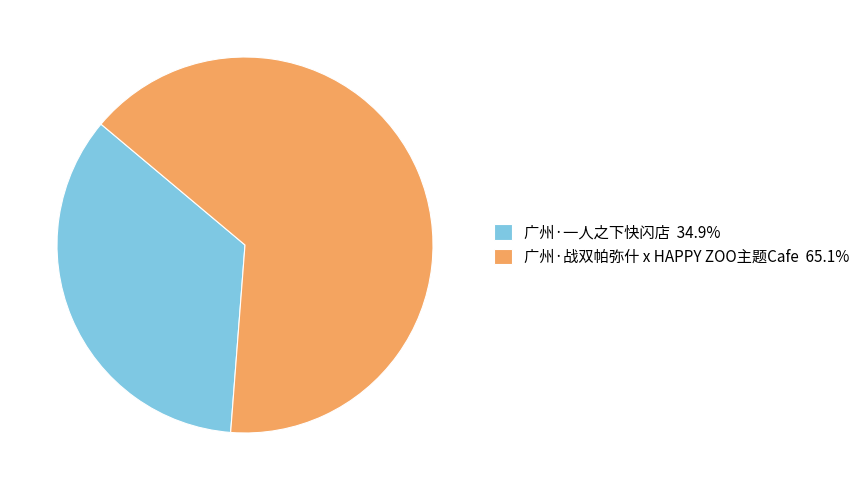

Approximately how many times larger is the value at 广州·战双帕弥什 x HAPPY ZOO主题Cafe 65.1% compared to 广州·一人之下快闪店 34.9%?

1.9